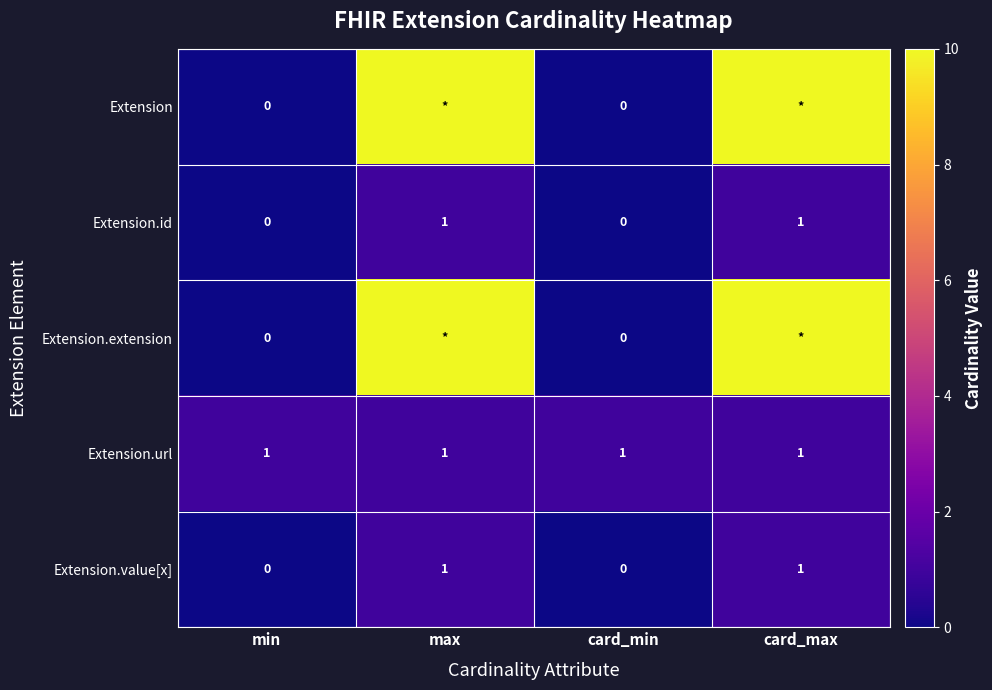

Count the Extension.id values in the range 0 to 1.

4